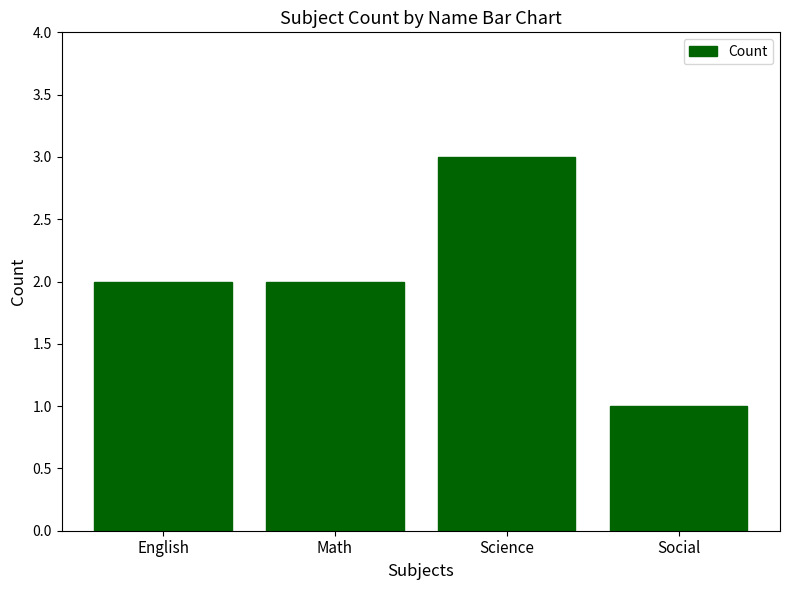

How many bars are there in total?

4